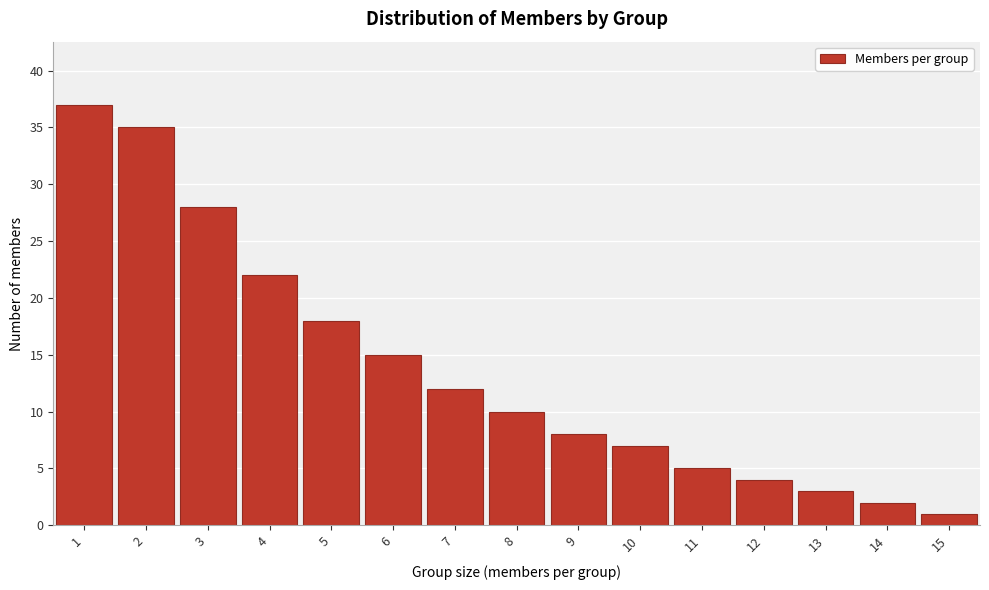

Reading left to right, transcribe all the data shown in this chart.

1=37	2=35	3=28	4=22	5=18	6=15	7=12	8=10	9=8	10=7	11=5	12=4	13=3	14=2	15=1